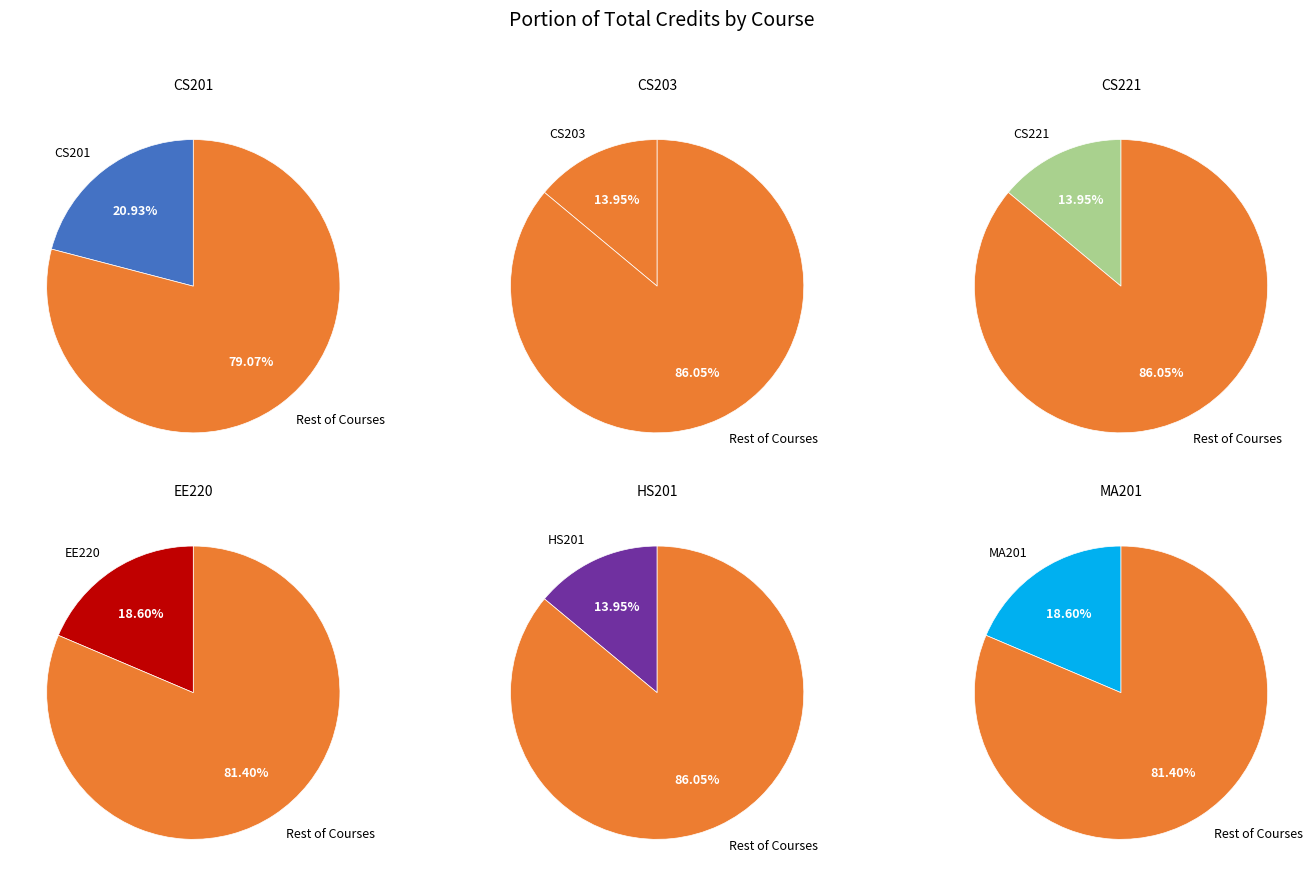

The HS201 slice represents 5% of the pie. True or false?

False